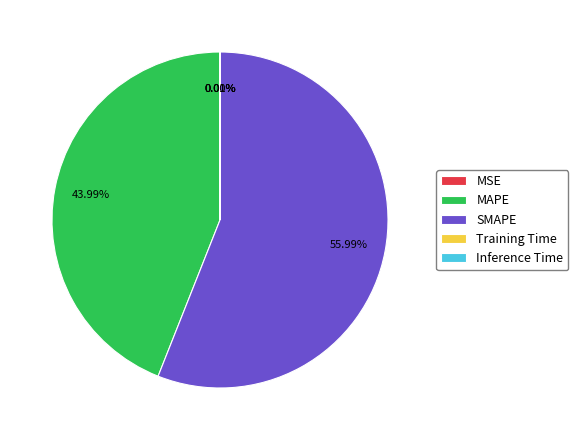

Between MAPE and SMAPE, which is larger?

SMAPE